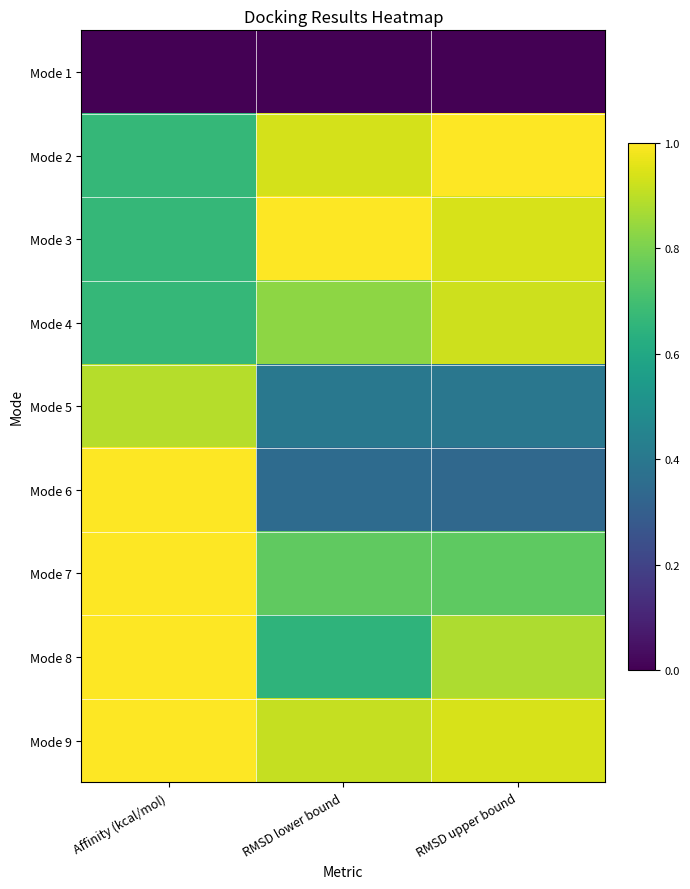

What is the total value across all series at Affinity (kcal/mol)?

6.9